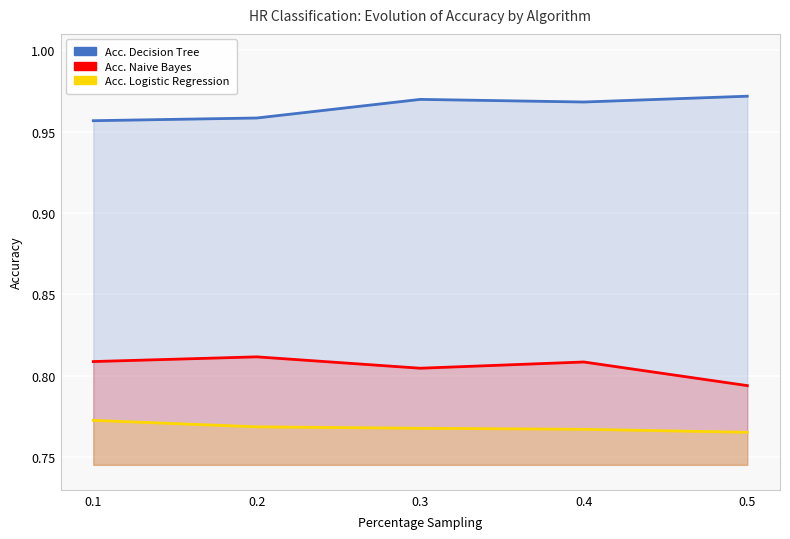

At which label does Acc. Logistic Regression reach its minimum?

0.5